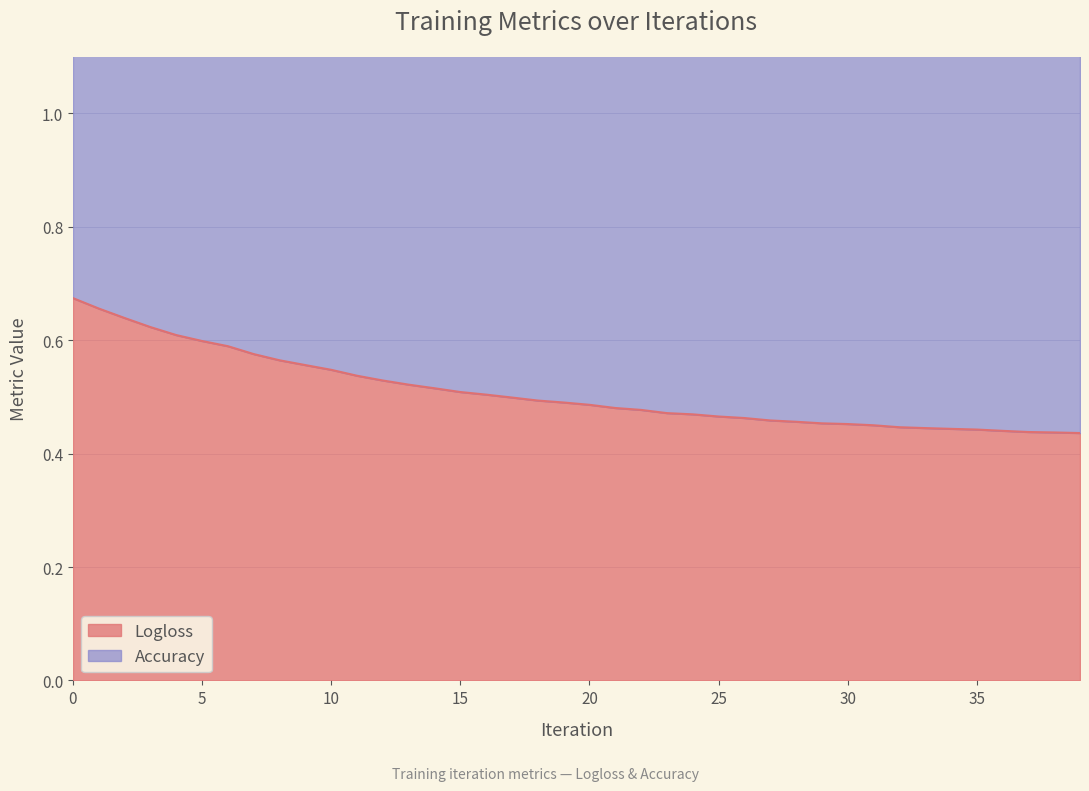

True or false: the data shows 0.6 at 9.

True